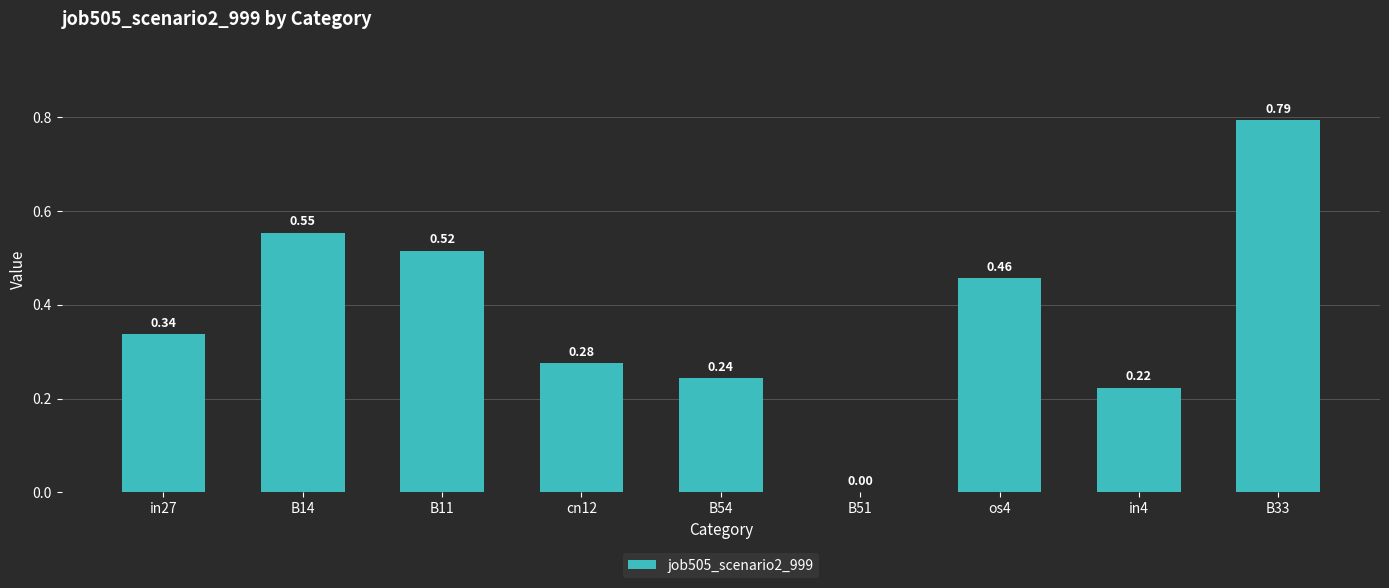

What is the change in value from B14 to B33?

+0.2